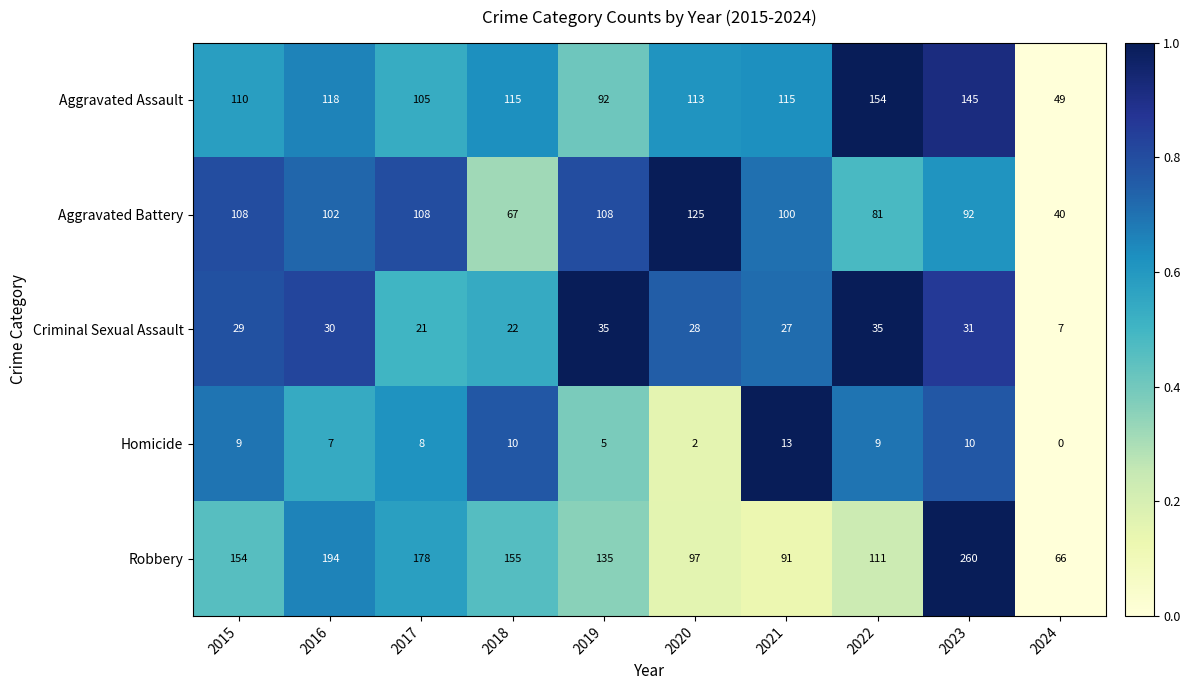

Where is Aggravated Battery nearest to the value 82?

2022